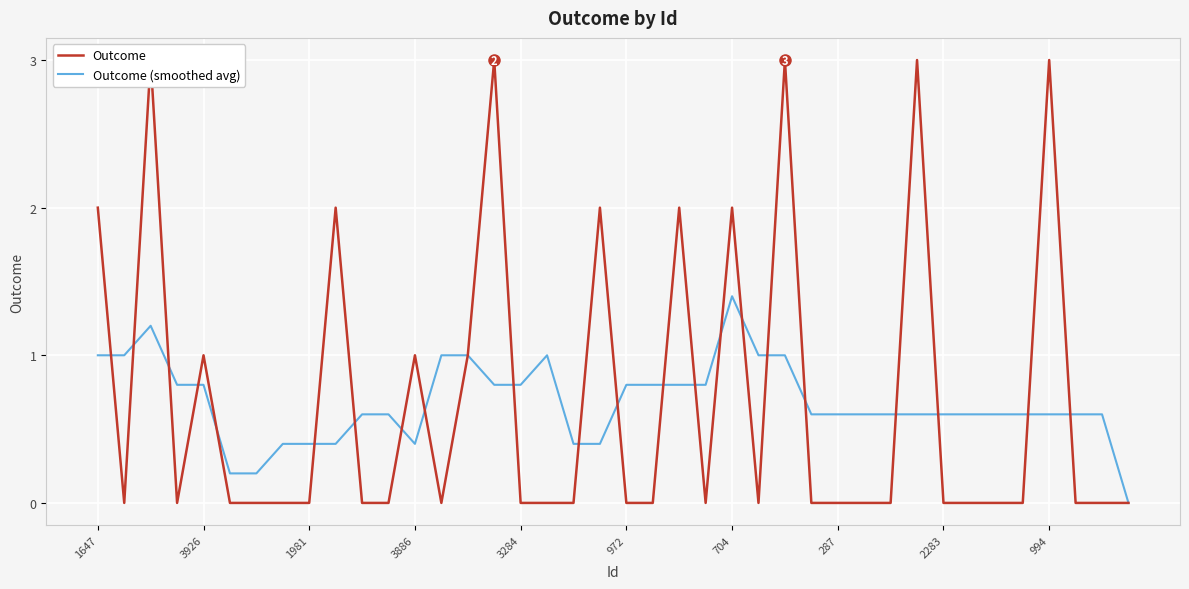

Is it true that Outcome (smoothed avg) equals 0.8 at 3926?

True